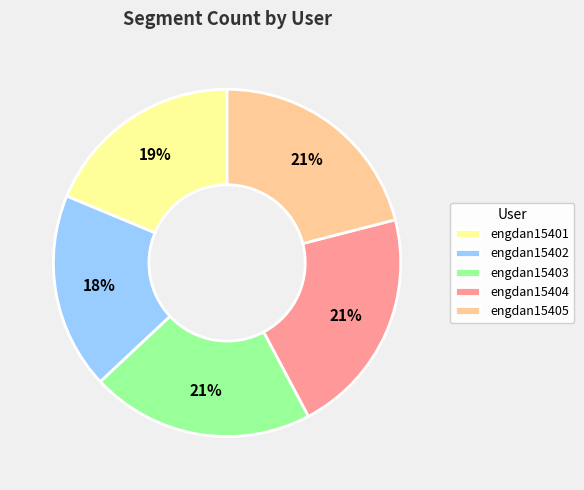

Combined, do engdan15402 and engdan15404 account for over 50%?

No